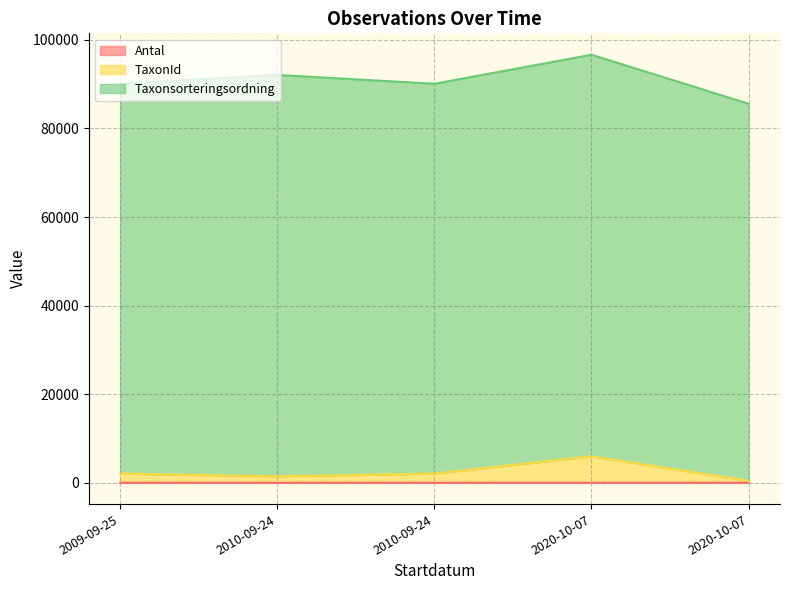

How many lines are shown in the chart?

3